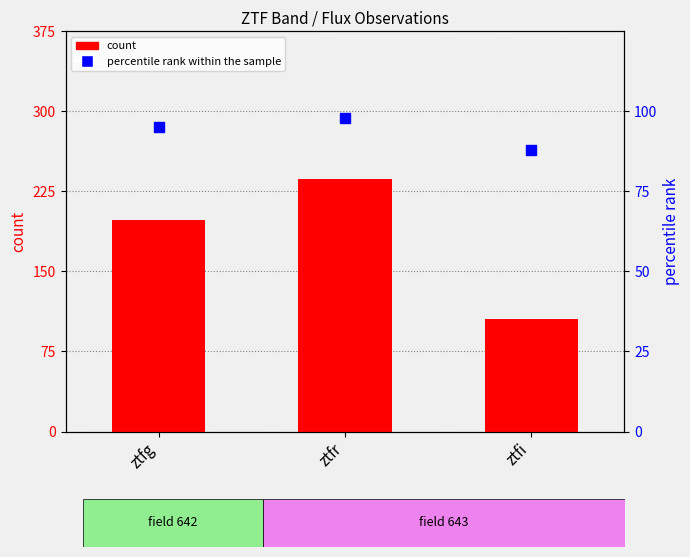

What is the total value across all series at ztfi?

193